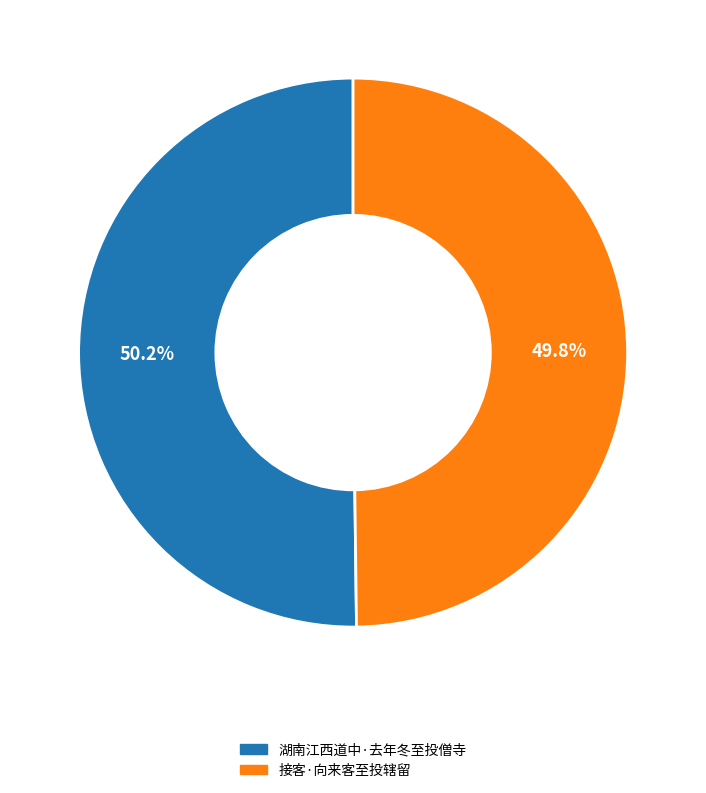

Is there any slice that represents more than half of the pie?

Yes